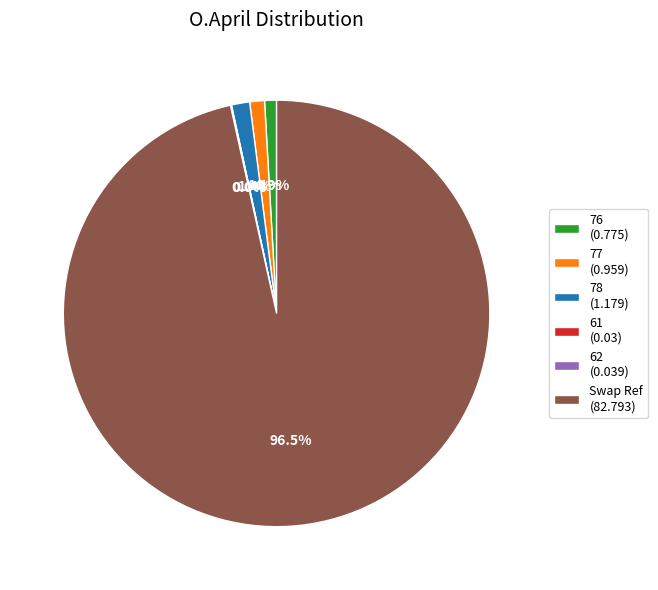

Combined, what portion of the pie is 76 (0.775) and 78 (1.179)?

2.3%